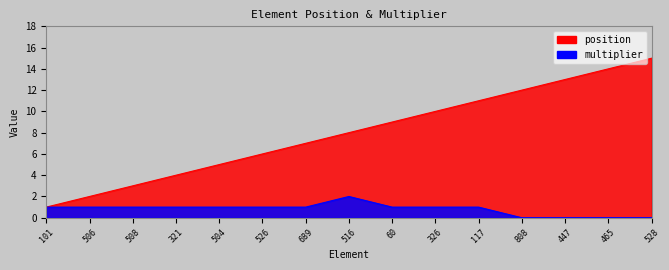

List the labels in order of position value, largest first.

528, 465, 447, 808, 117, 326, 60, 516, 689, 526, 504, 321, 508, 506, 101